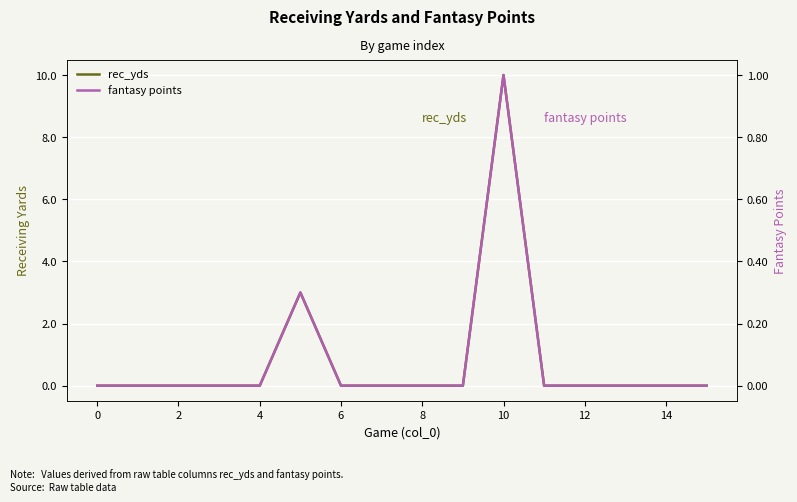

True or false: fantasy points and rec_yds cross at least once.

False